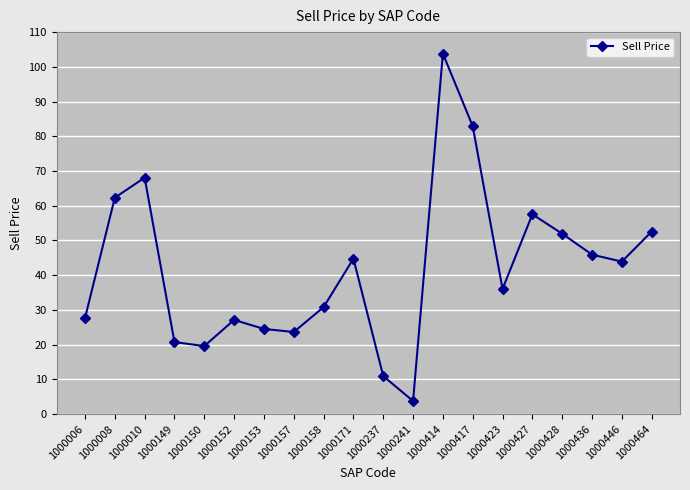

How many interior local peaks (higher than both neighbors) does the data have?

5